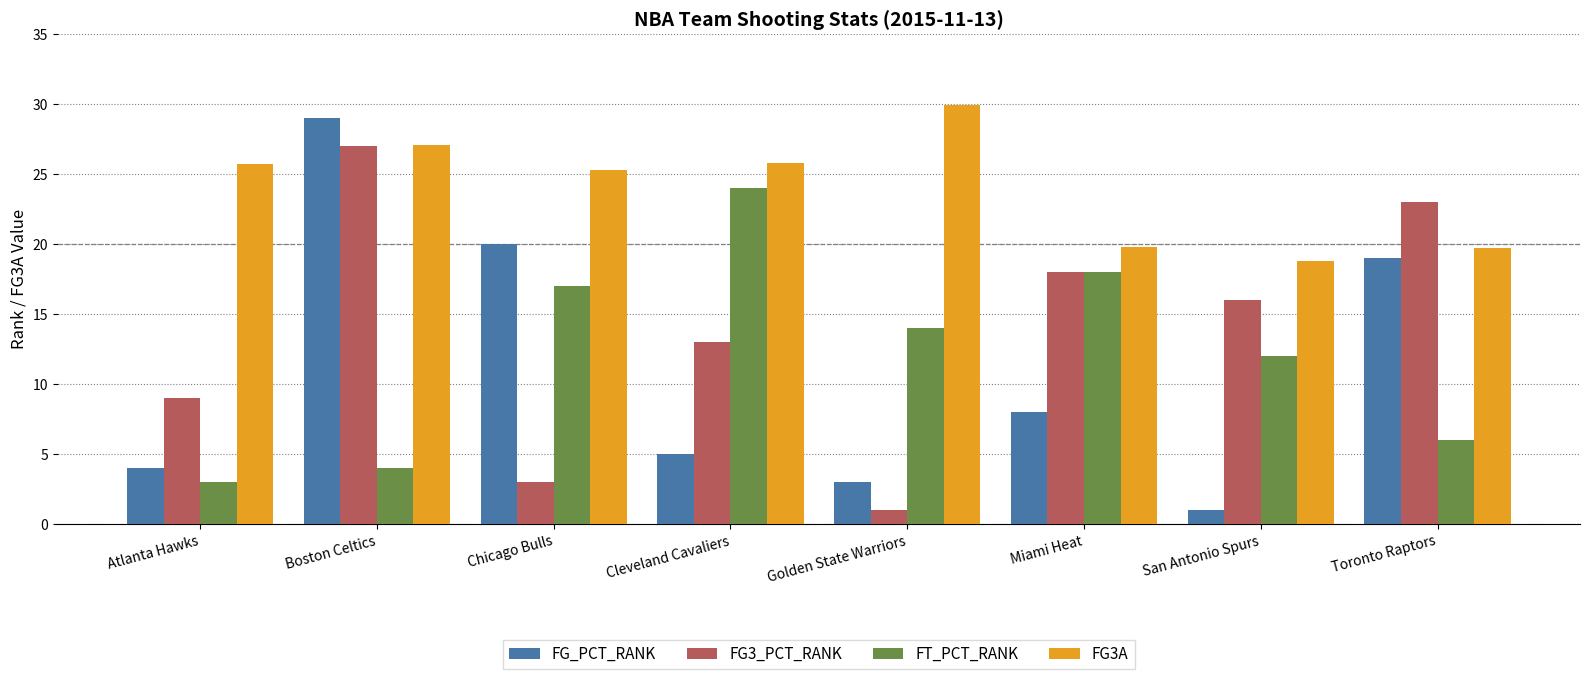

What is the difference between the highest and lowest values at San Antonio Spurs?

17.8